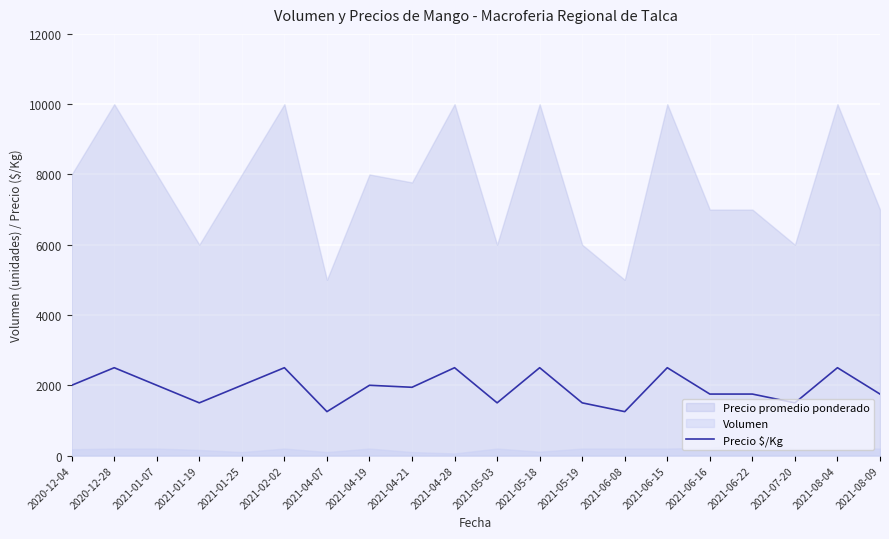

Is it true that the value at 2021-08-09 is 1750?

True